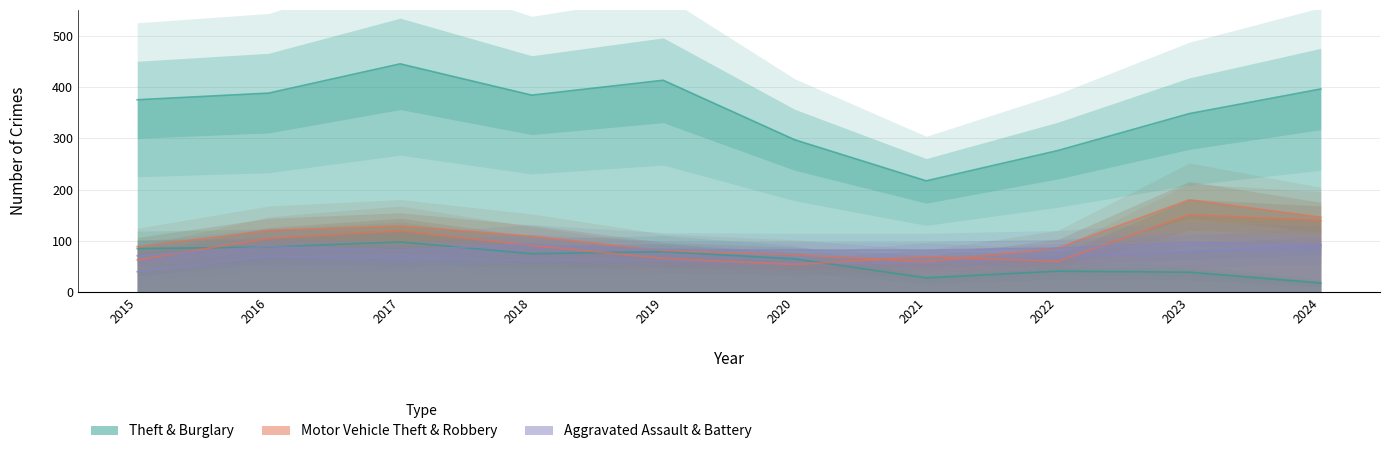

What is the minimum value shown in the chart?

18